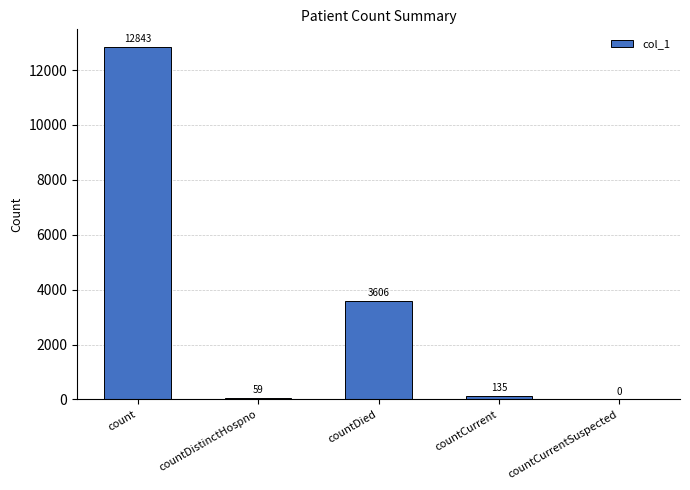

Which has a higher value, countDistinctHospno or countDied?

countDied